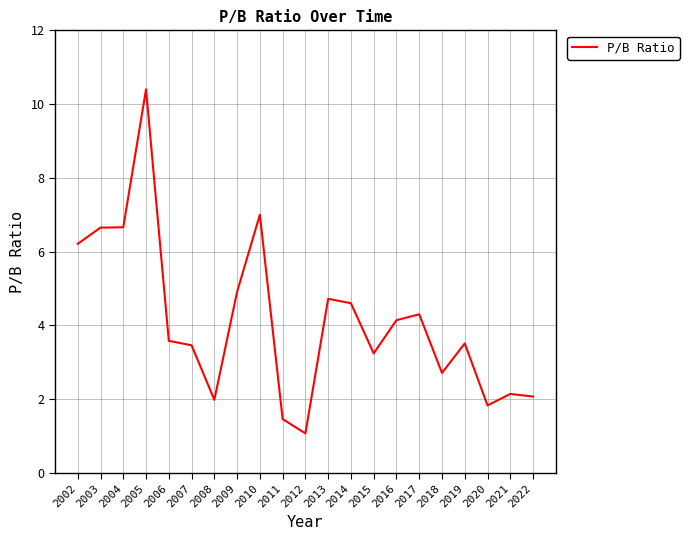

What is the smallest value displayed?

1.1